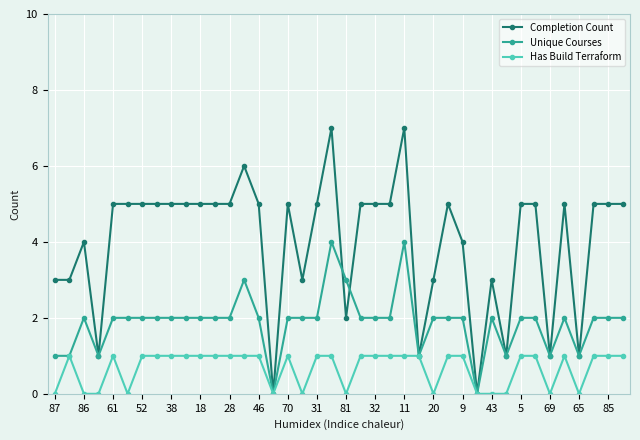

Which series has the widest spread of values?

Completion Count